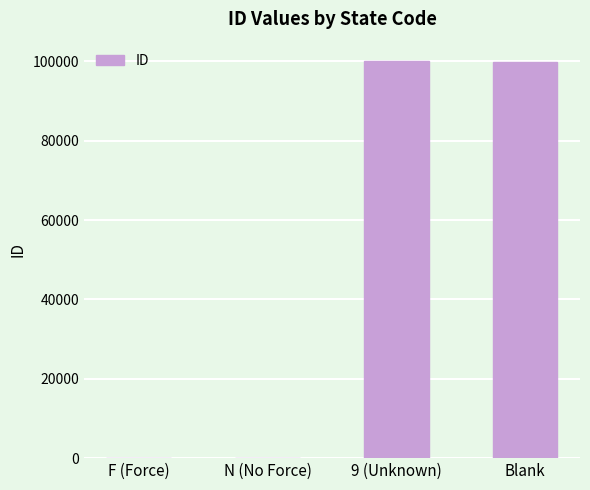

The value at Blank is 169131. True or false?

False